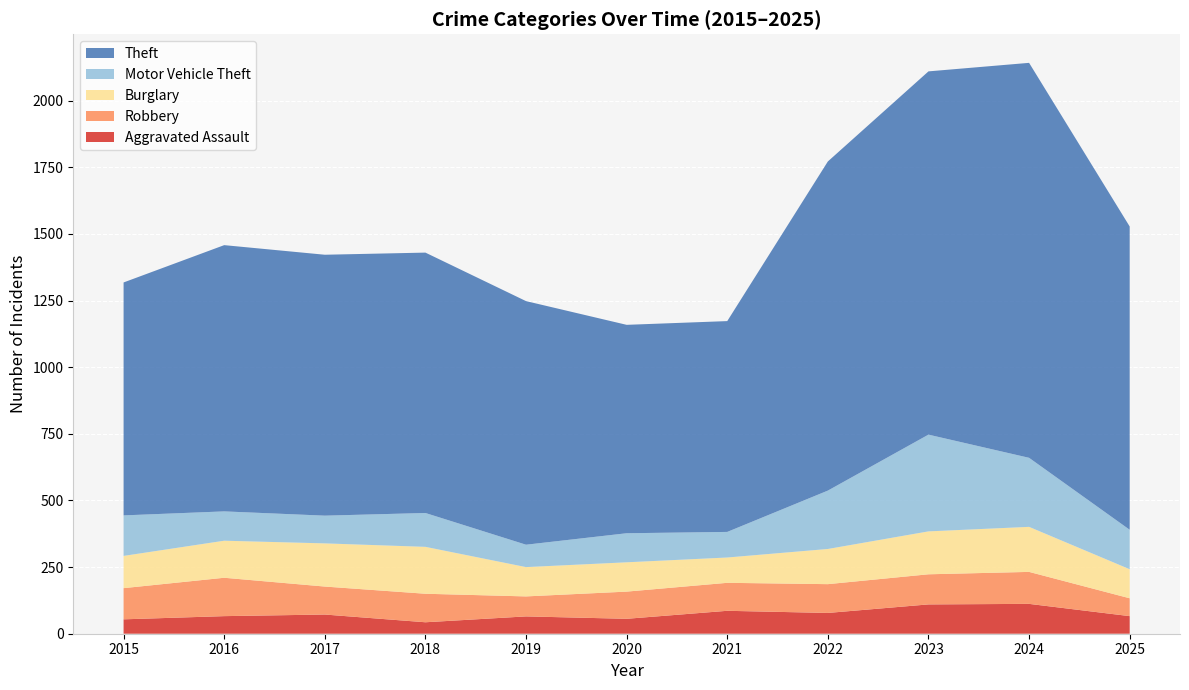

Reading left to right, list all the values displayed in this chart.

Aggravated Assault: 54	66	72	43	65	56	86	78	110	112	66
Robbery: 117	144	105	107	75	102	105	108	113	120	67
Burglary: 121	139	162	176	110	110	95	132	161	169	109
Motor Vehicle Theft: 152	110	104	127	84	109	96	219	363	259	148
Theft: 874	999	979	977	914	782	791	1235	1363	1482	1138